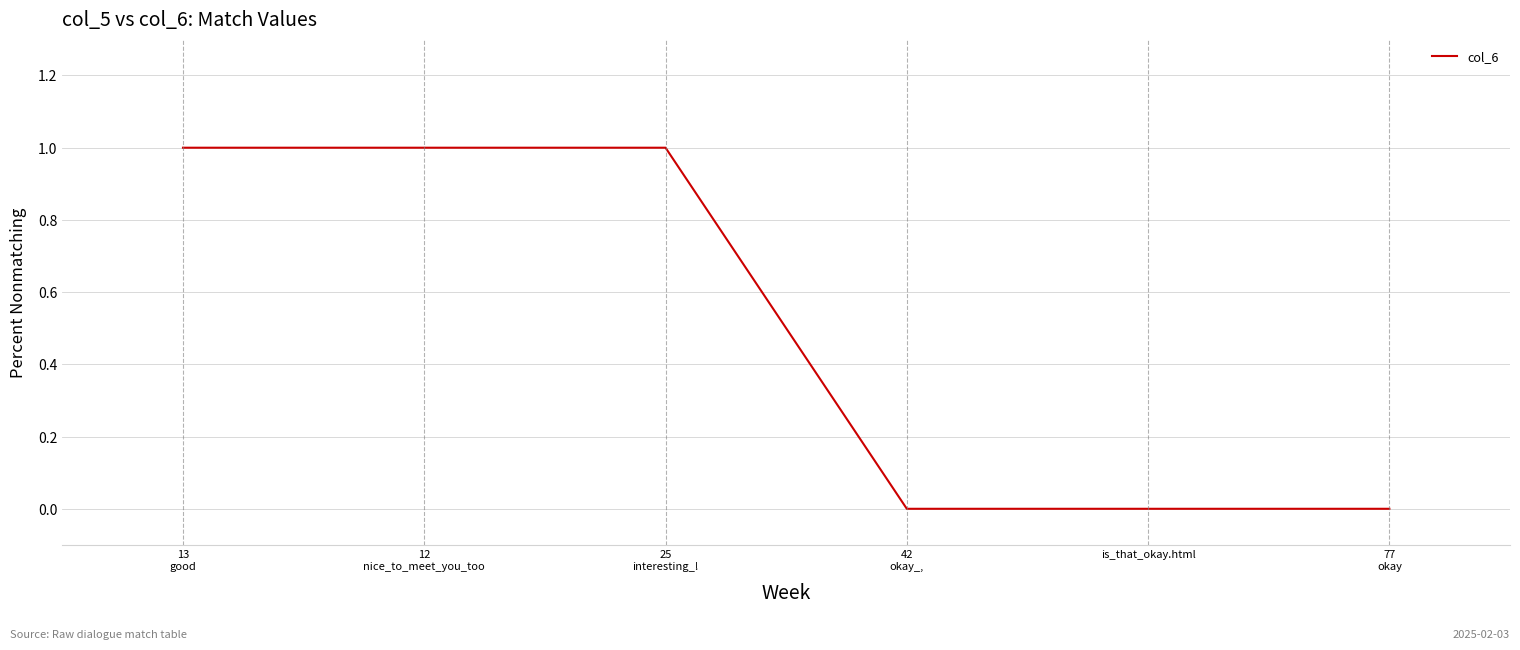

What is the sum of all values?

3